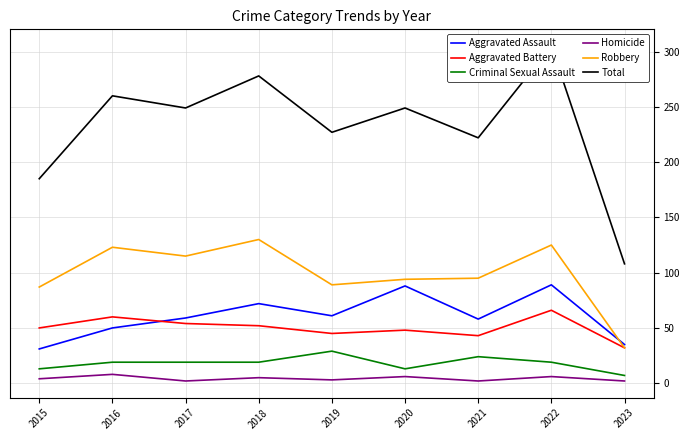

At which category does the chart reach its minimum across all series?

2017